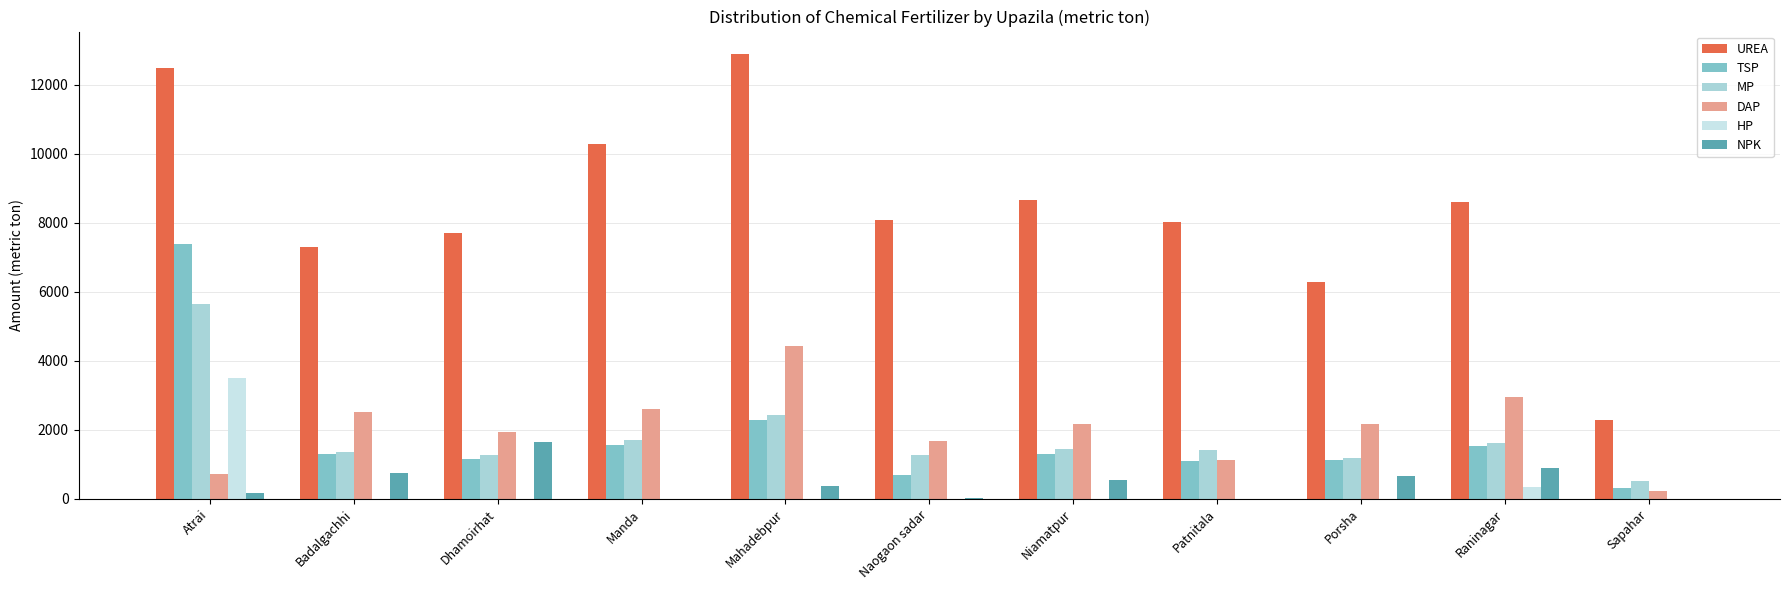

What is the total value across all series at Dhamoirhat?

13745